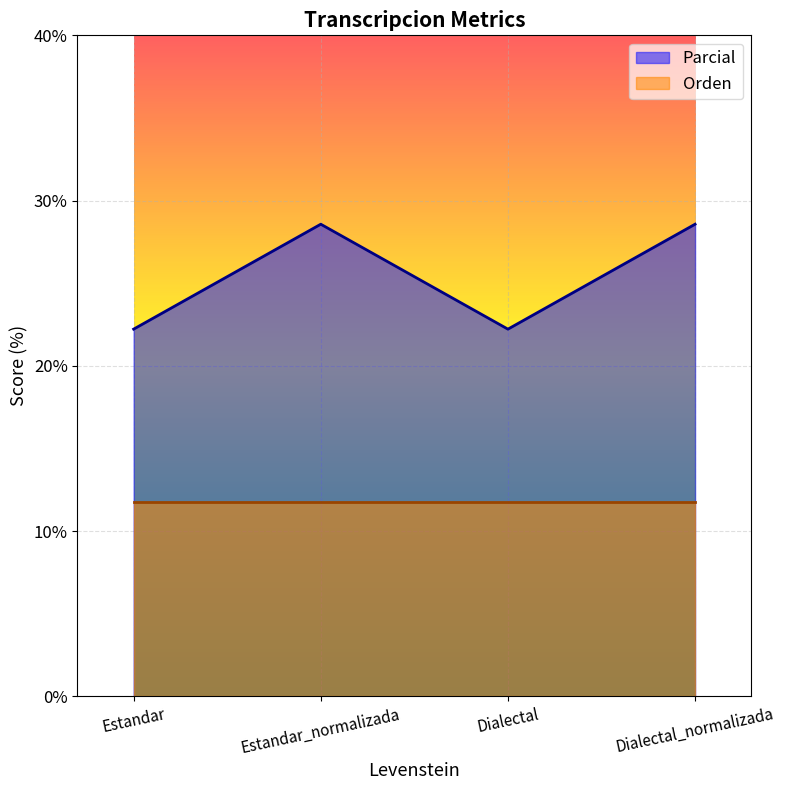

True or false: there are more than 1 points higher than both neighbors.

False